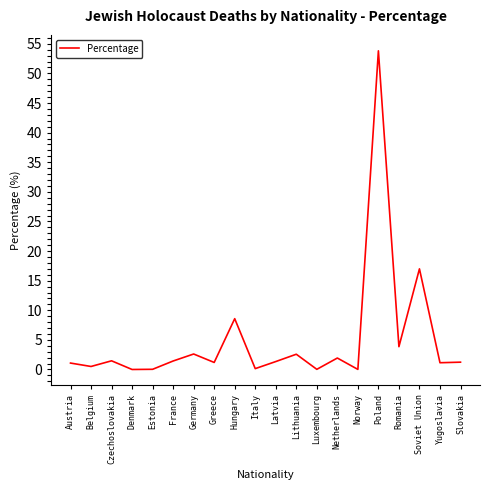

What position from the left is Netherlands?

14